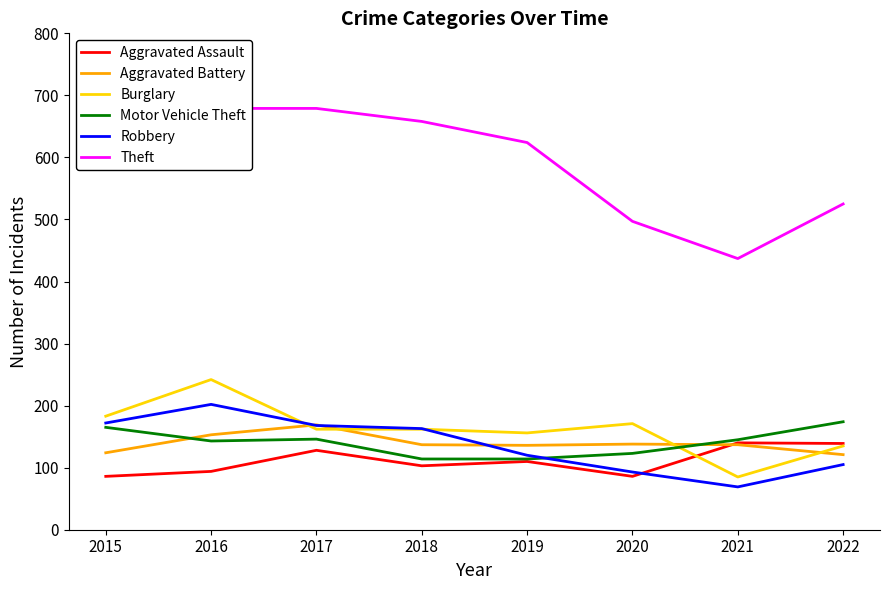

Between 2021 and 2017, which is larger?

2021